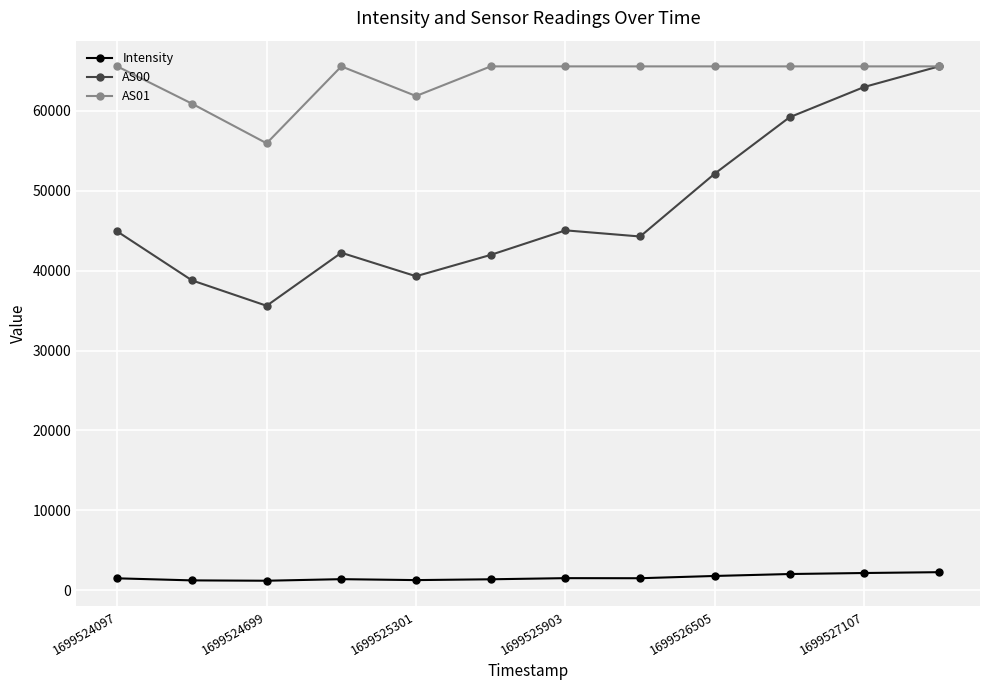

True or false: AS01 and Intensity intersect in this chart.

False